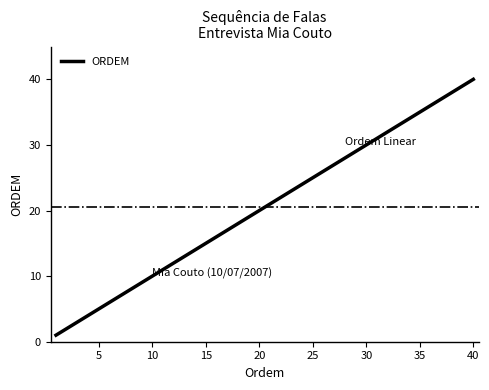

What is the greatest value displayed?

40